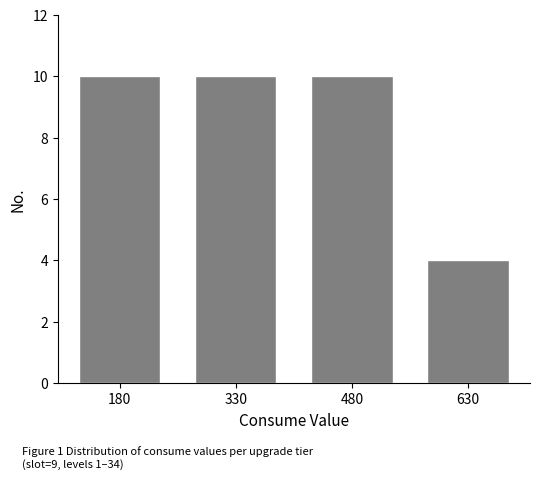

Reading left to right, what are all the values shown in this chart?

180=10	330=10	480=10	630=4